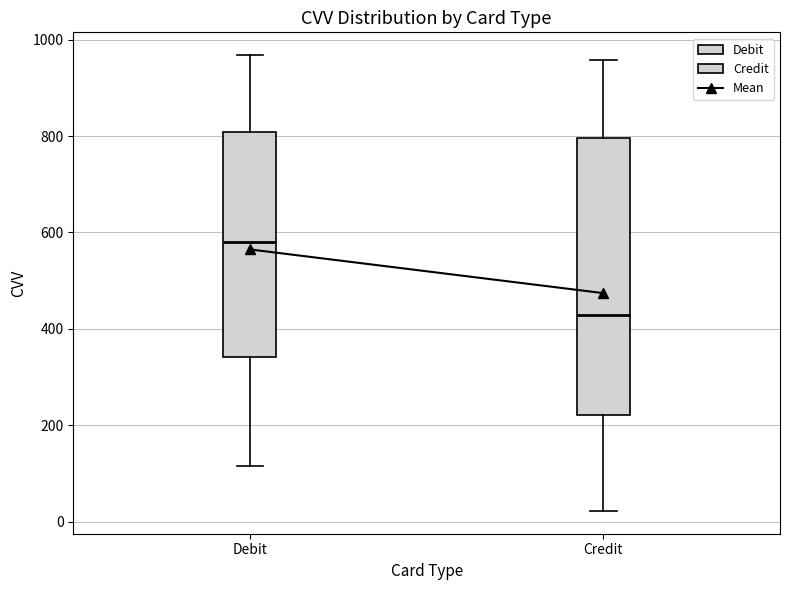

Comparing the boxes themselves (not the whiskers), which one is the tallest?

Credit